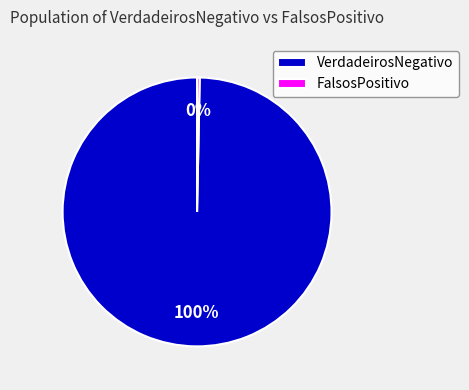

The FalsosPositivo slice represents 6% of the pie. True or false?

False